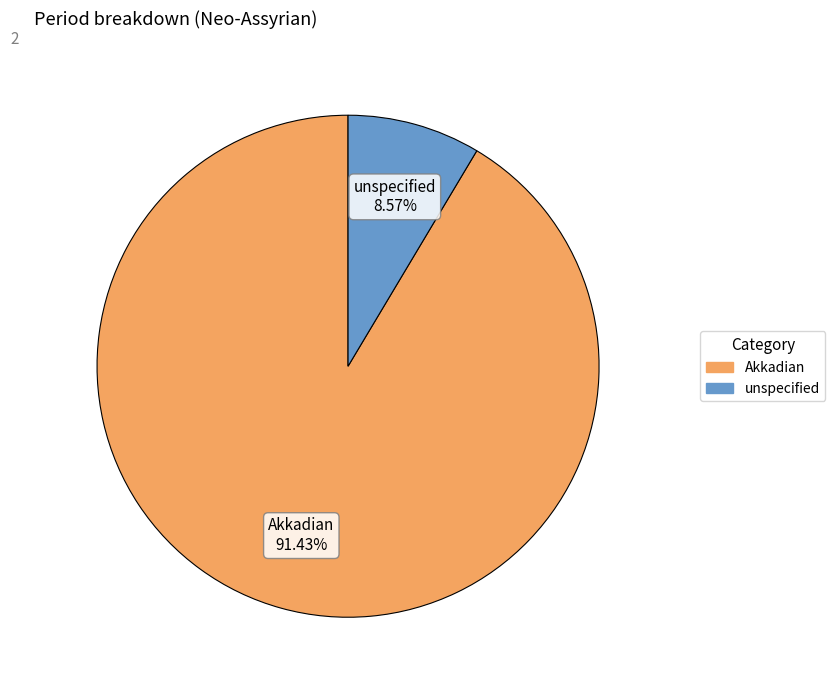

Between unspecified and Akkadian, which is larger?

Akkadian